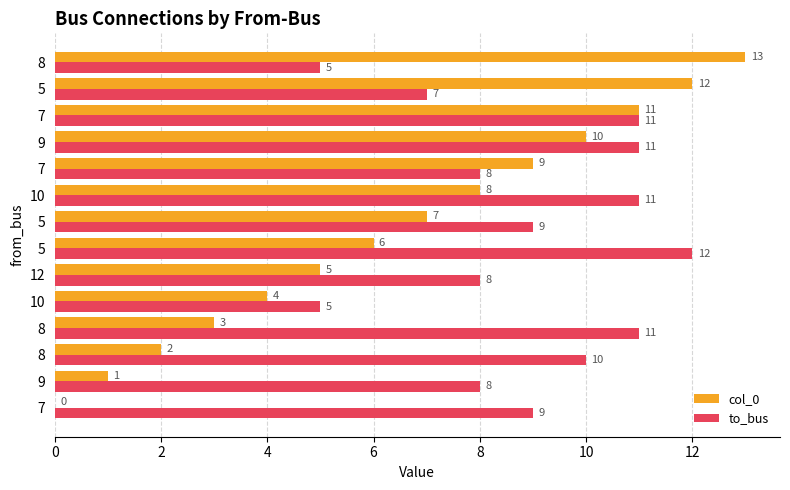

How many categories are shown in the chart?

14